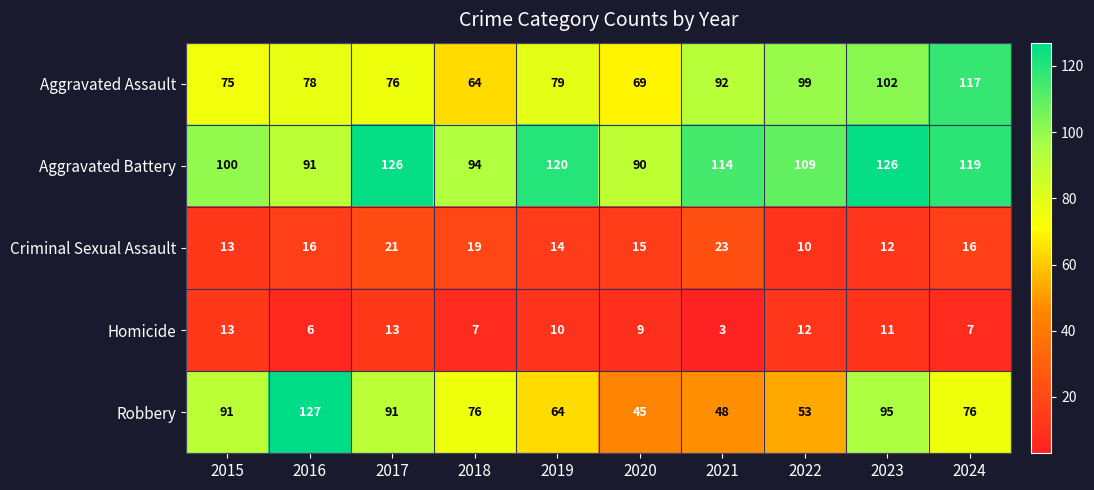

The Homicide series shows 14 at 2023. True or false?

False